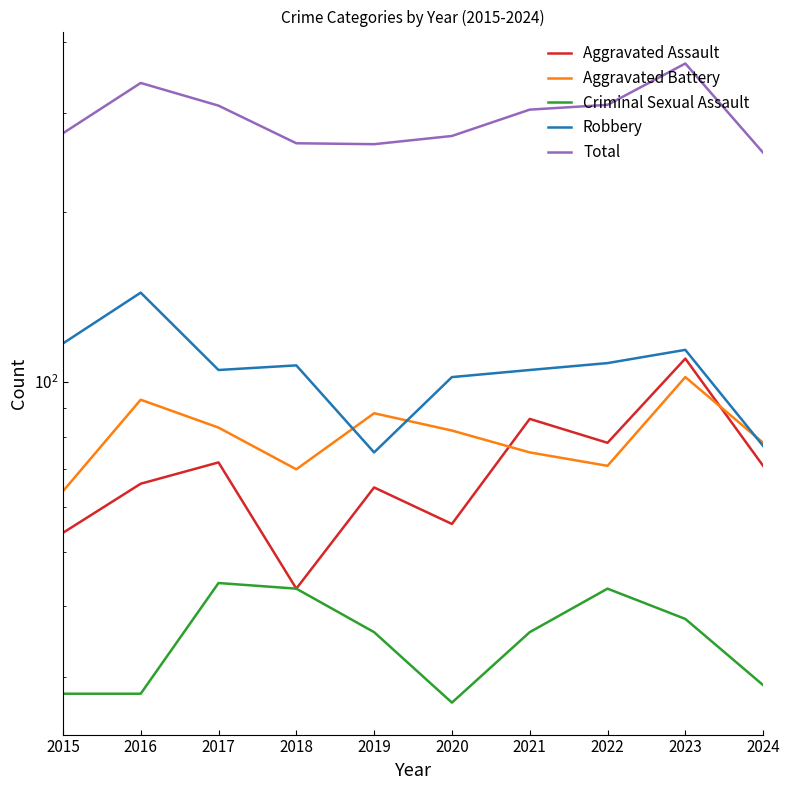

List the series in order of their peak value, lowest first.

Criminal Sexual Assault, Aggravated Battery, Aggravated Assault, Robbery, Total